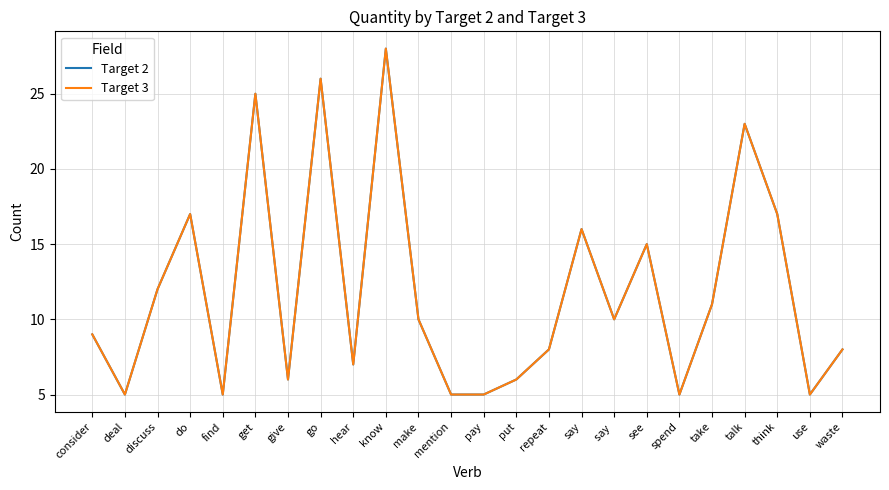

Is this an area chart (filled region under the line)?

No